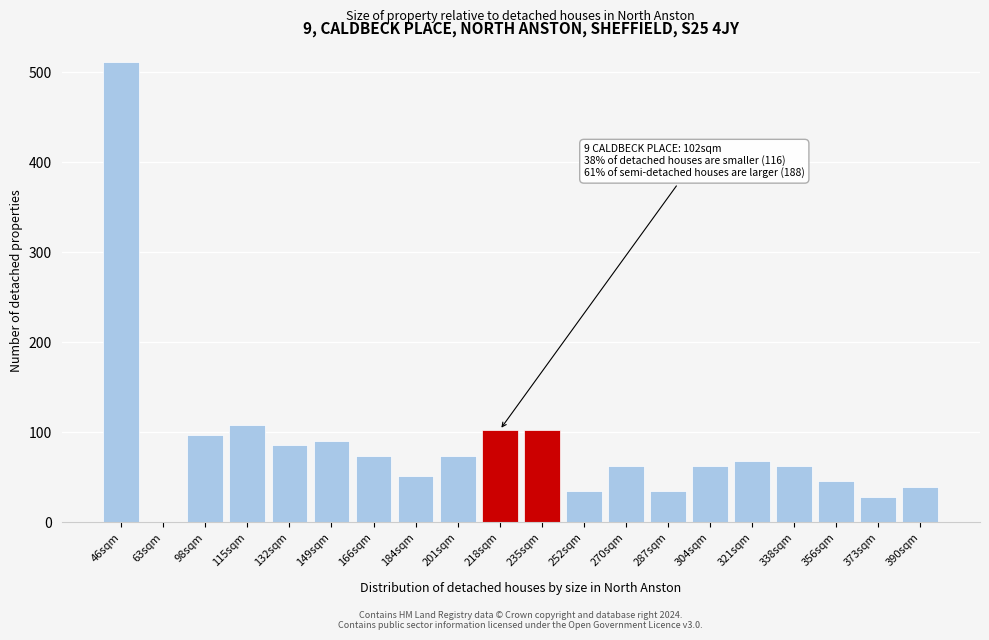

Reading right to left, transcribe all the data shown in this chart.

390sqm=39	373sqm=28	356sqm=45	338sqm=62	321sqm=68	304sqm=62	287sqm=34	270sqm=62	252sqm=34	235sqm=102	218sqm=102	201sqm=73	184sqm=51	166sqm=73	149sqm=90	132sqm=85	115sqm=108	98sqm=96	63sqm=0	46sqm=511